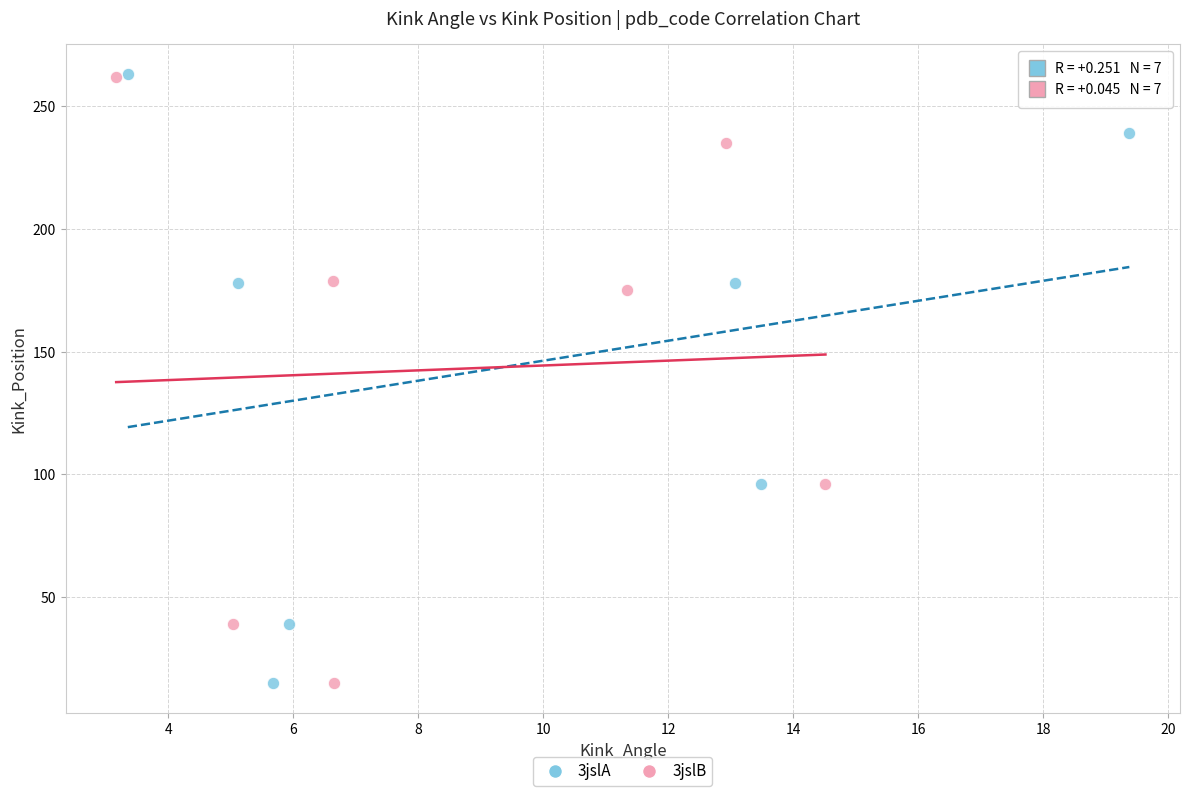

Which series has the largest Y range (max minus min)?

3jslA